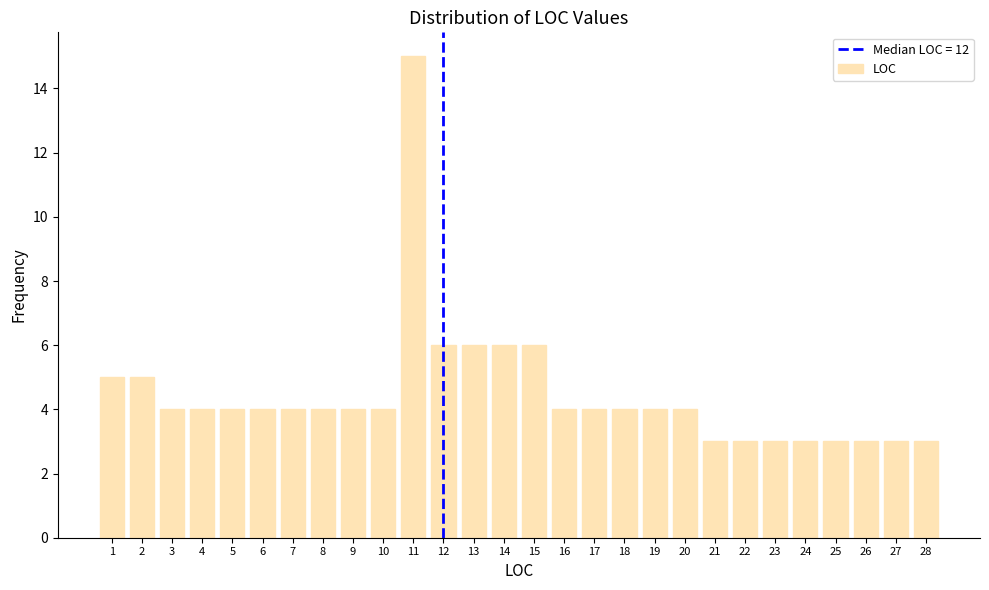

Reading left to right, what are all the values shown in this chart?

1=5	2=5	3=4	4=4	5=4	6=4	7=4	8=4	9=4	10=4	11=15	12=6	13=6	14=6	15=6	16=4	17=4	18=4	19=4	20=4	21=3	22=3	23=3	24=3	25=3	26=3	27=3	28=3